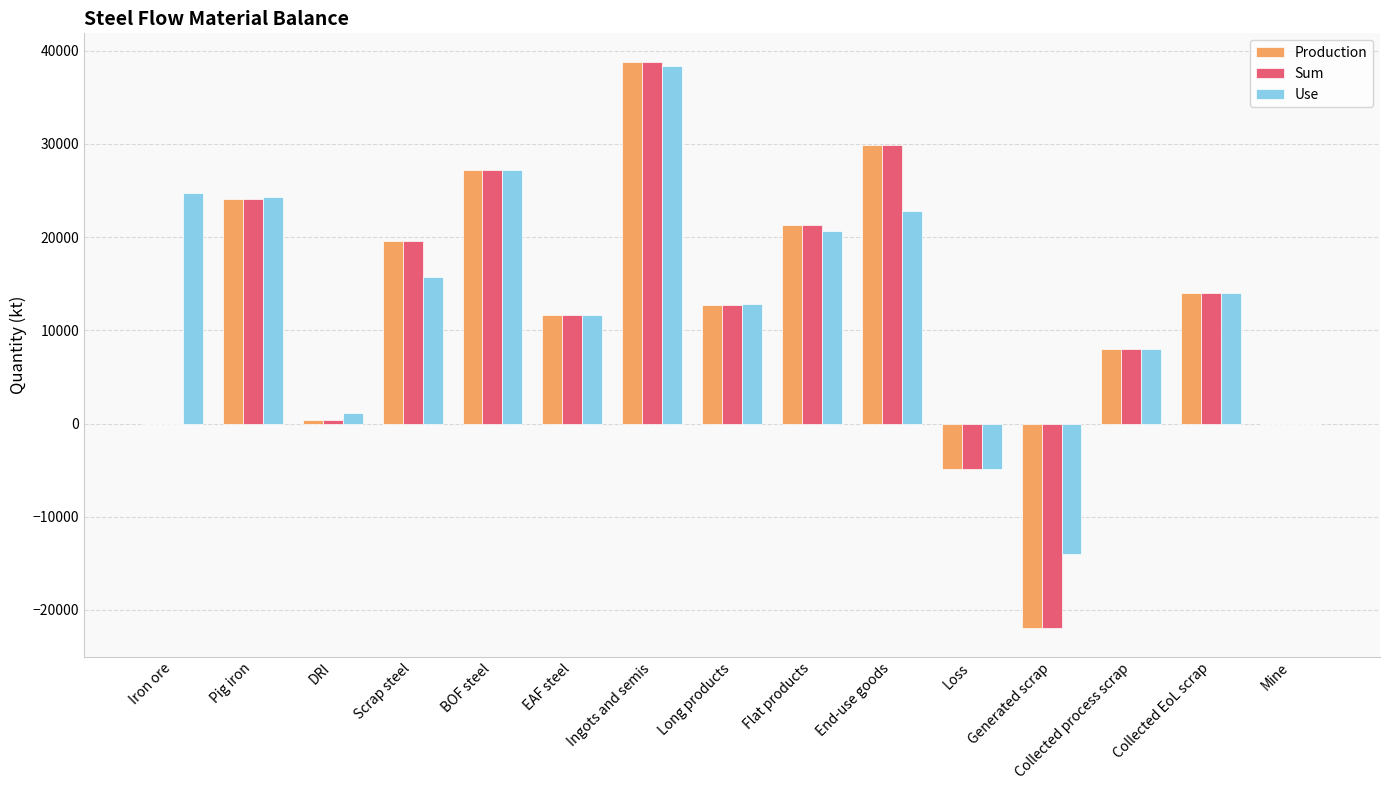

How many data points does each series have?

15